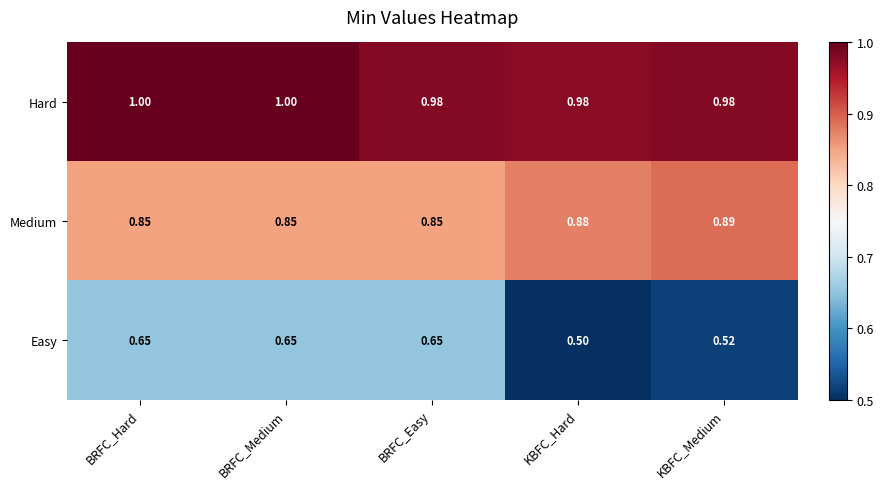

List the series in order of their peak value, lowest first.

Easy, Medium, Hard